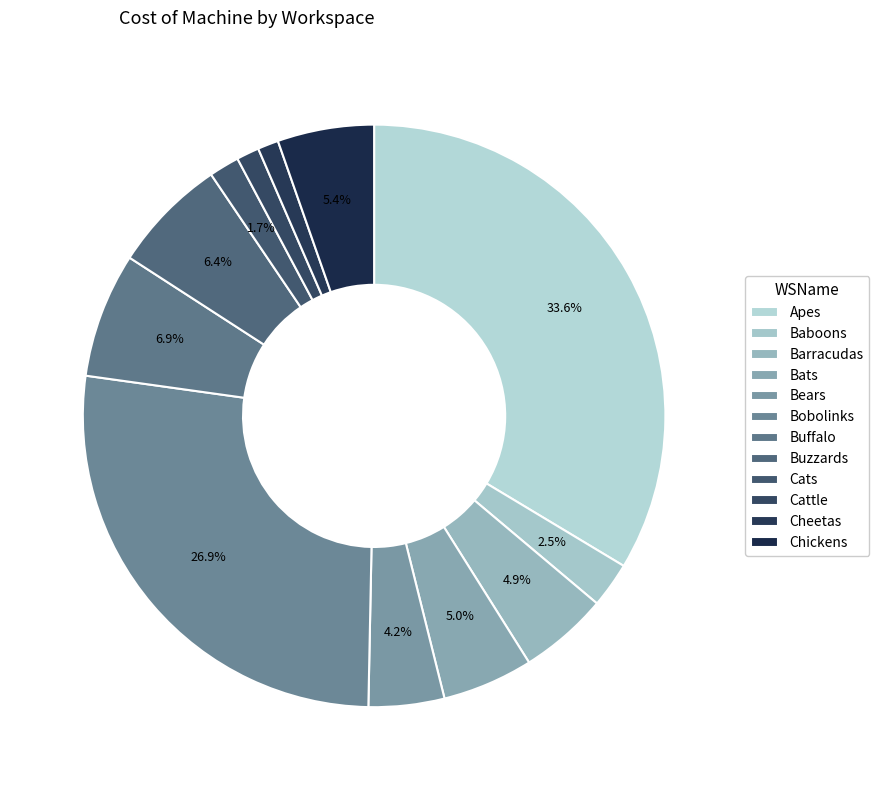

True or false: Chickens accounts for 1% of the total.

False